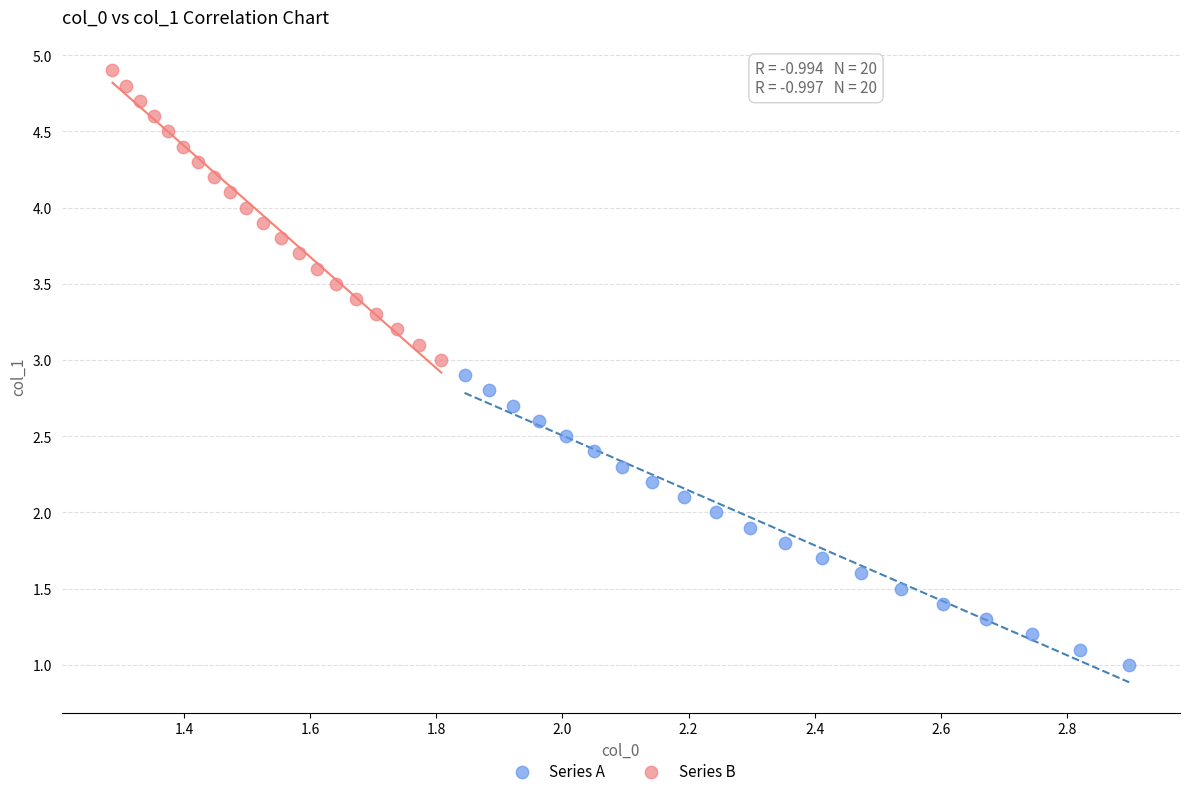

Which series reaches the minimum Y coordinate?

Series A